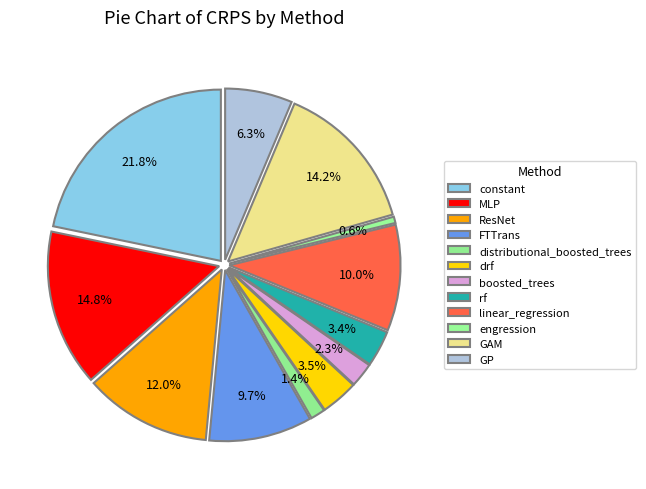

Between linear_regression and drf, which is larger?

linear_regression